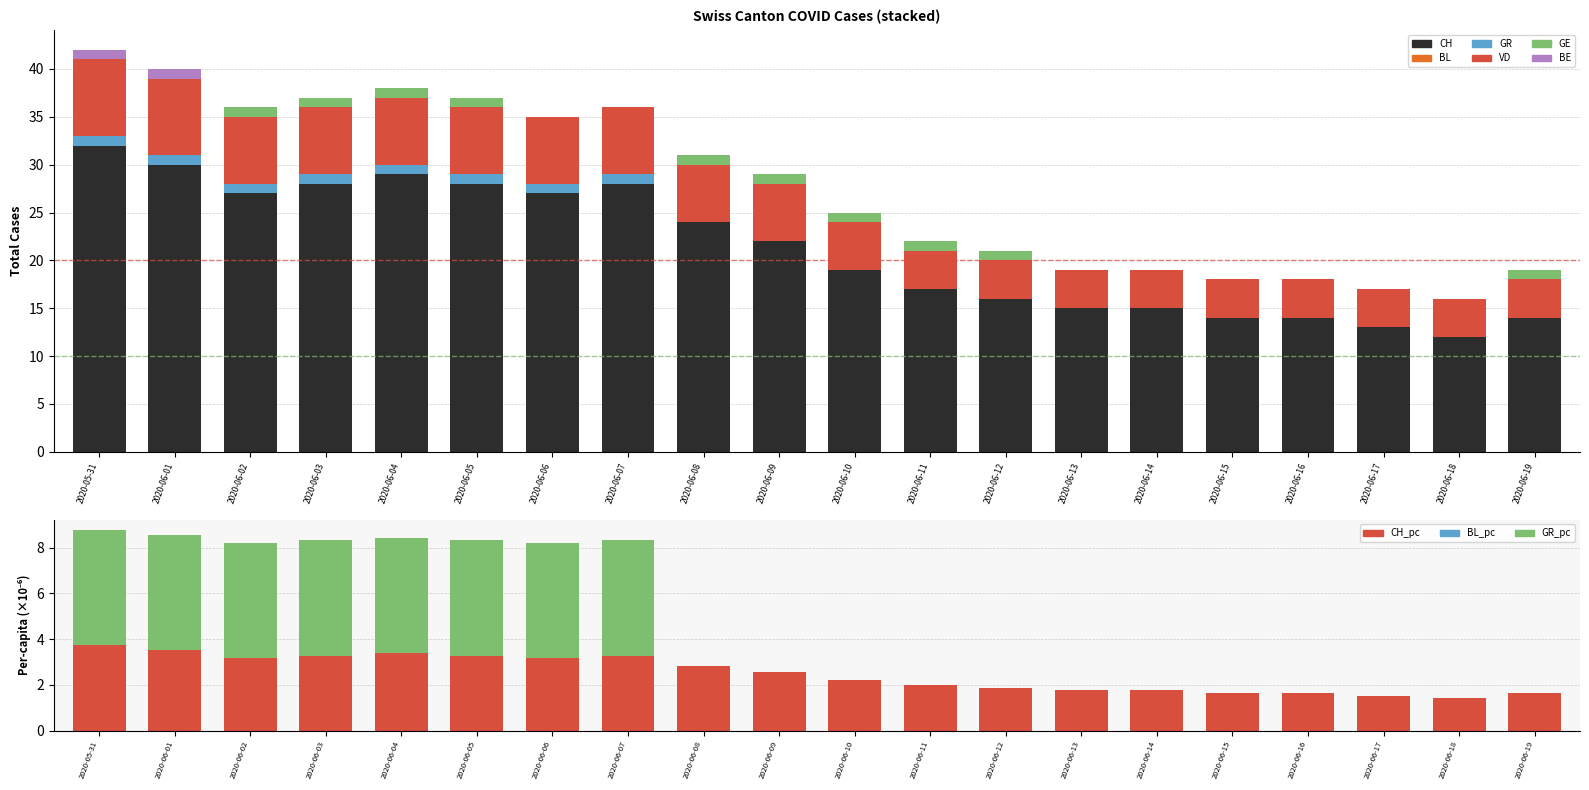

Which category has the lowest value in the BE series?

2020-06-02